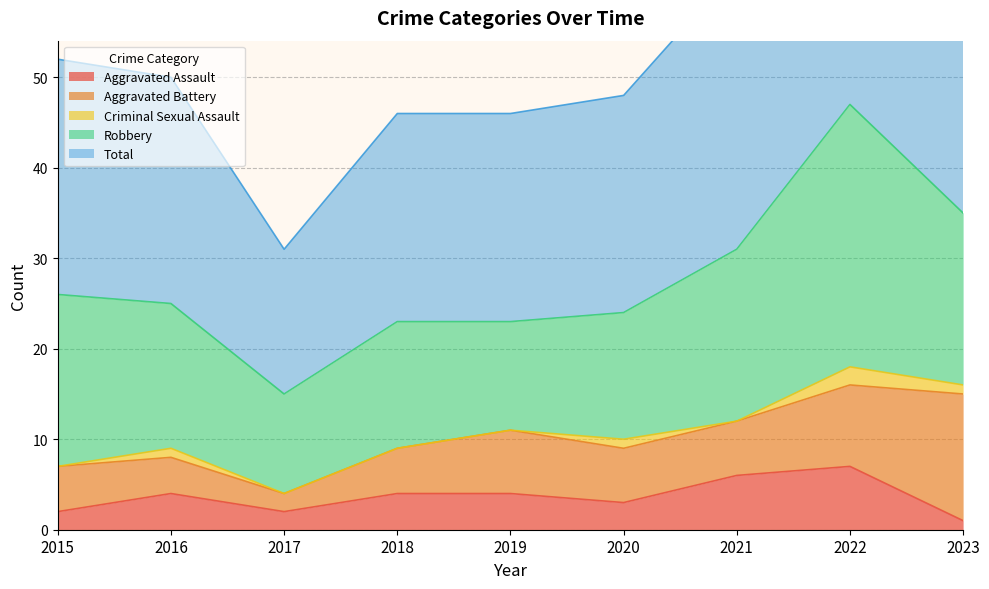

What is the sum of the Robbery values at 2016 and 2021?

35